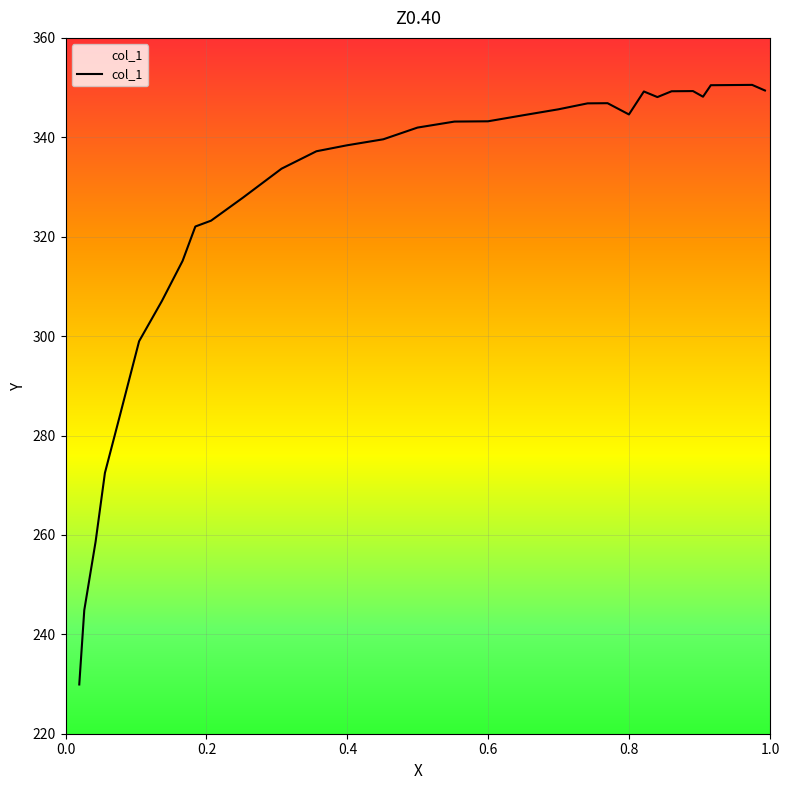

What is the greatest value displayed?

350.5